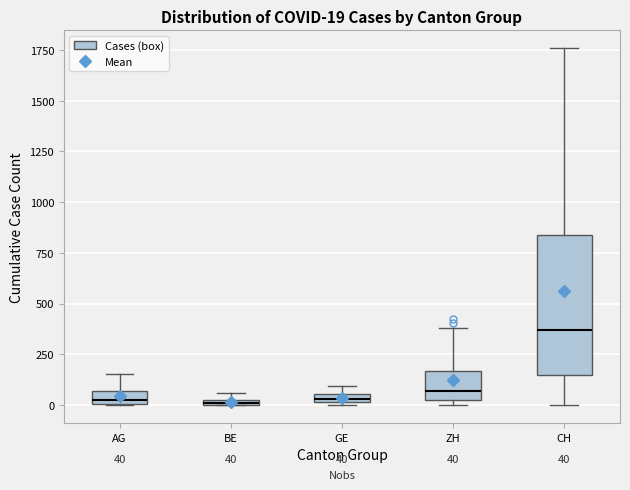

Which box's median line is the highest?

CH